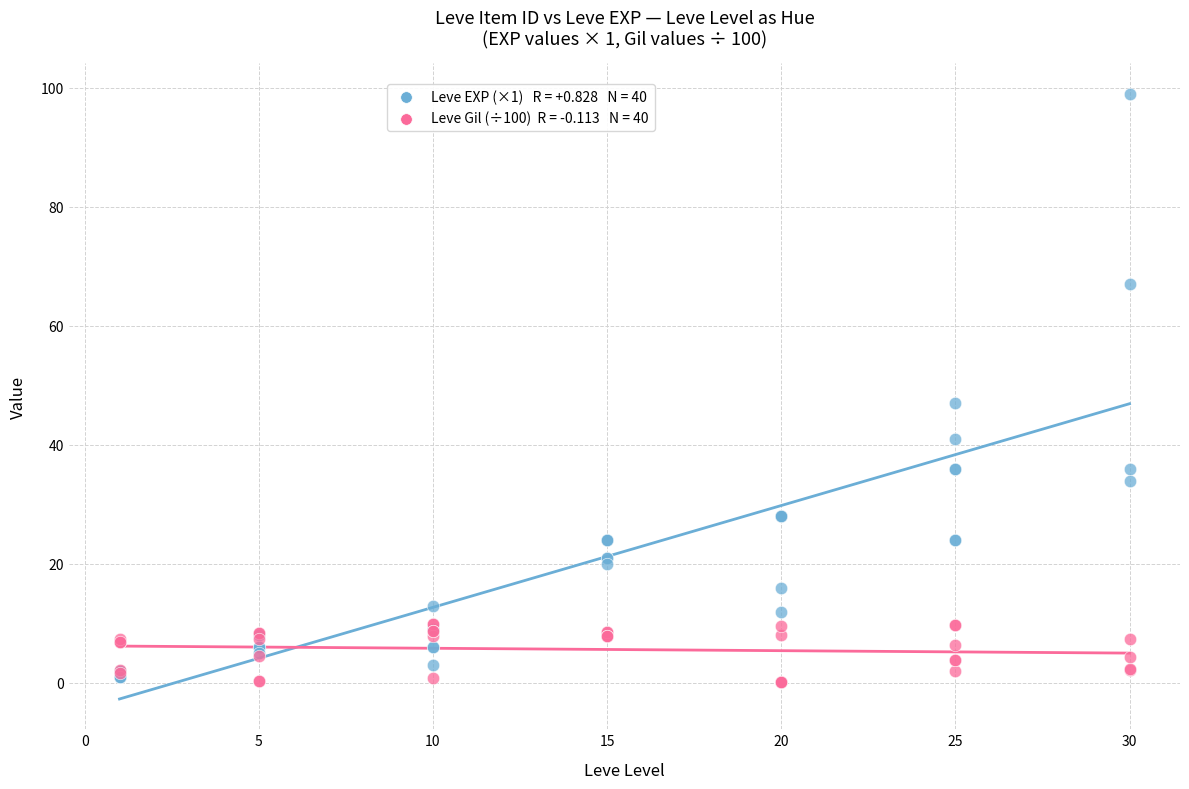

Across all series, what Y value is closest to 49?

47.0